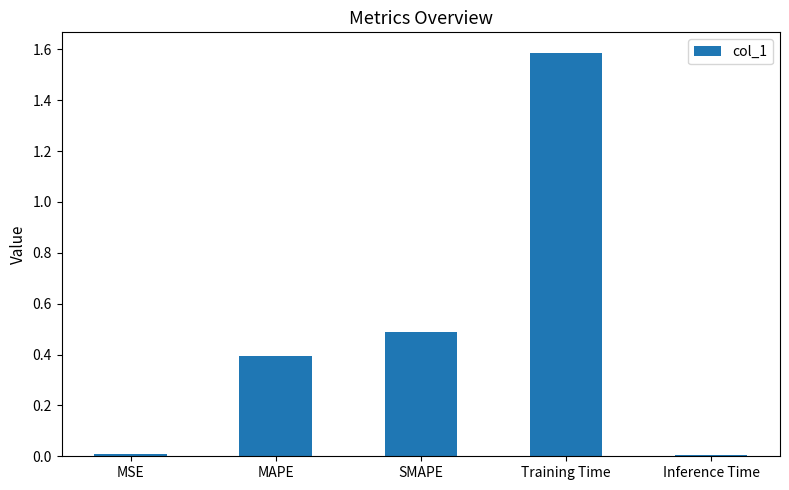

Which label corresponds to the largest value in the chart?

Training Time